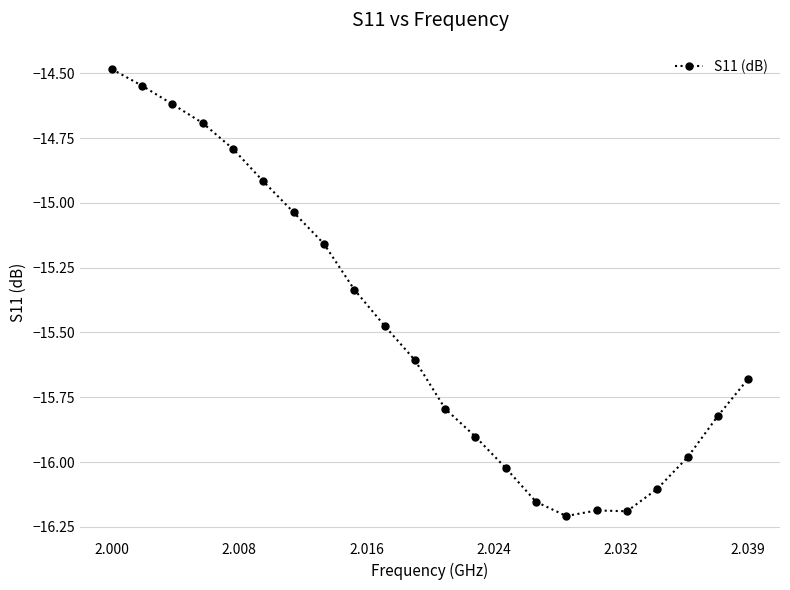

True or false: there are more than 1 points higher than both neighbors.

False